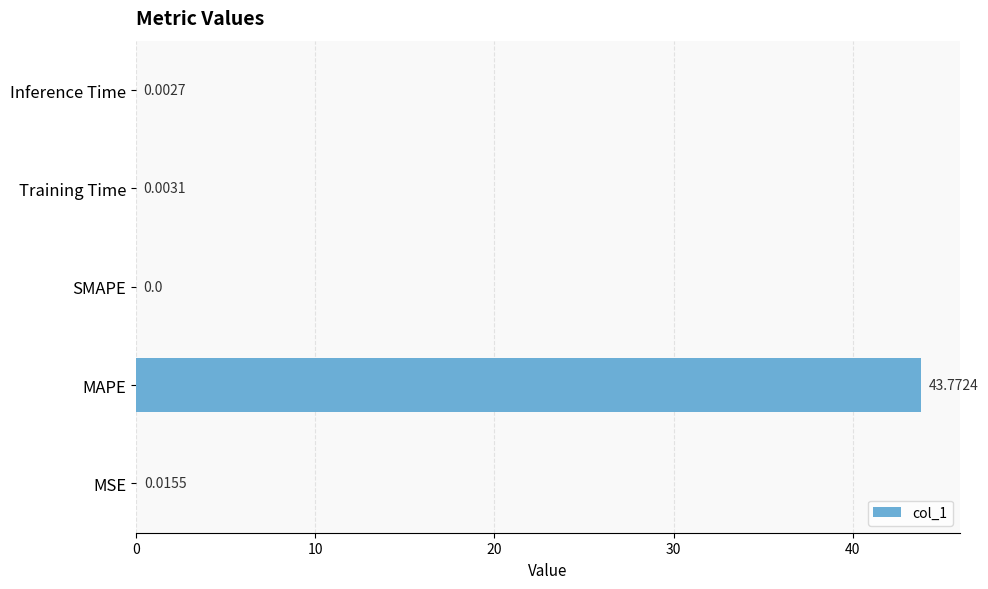

At which category does the chart reach its peak across all series?

MAPE